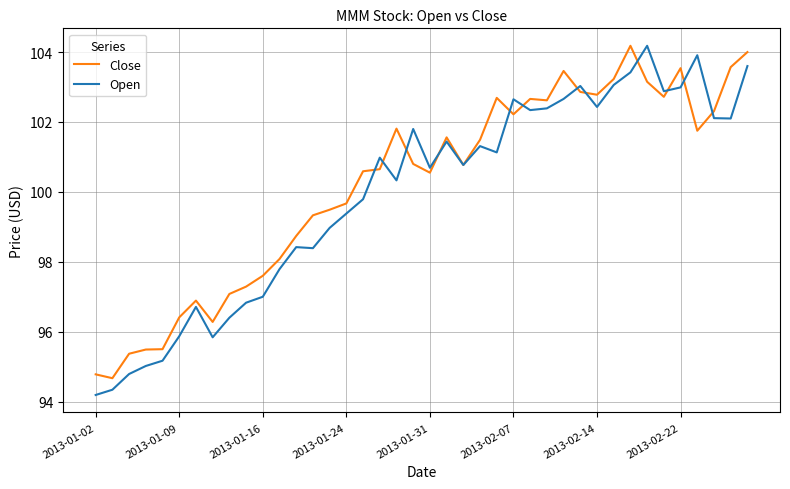

Which series has the largest range (max minus min)?

Open